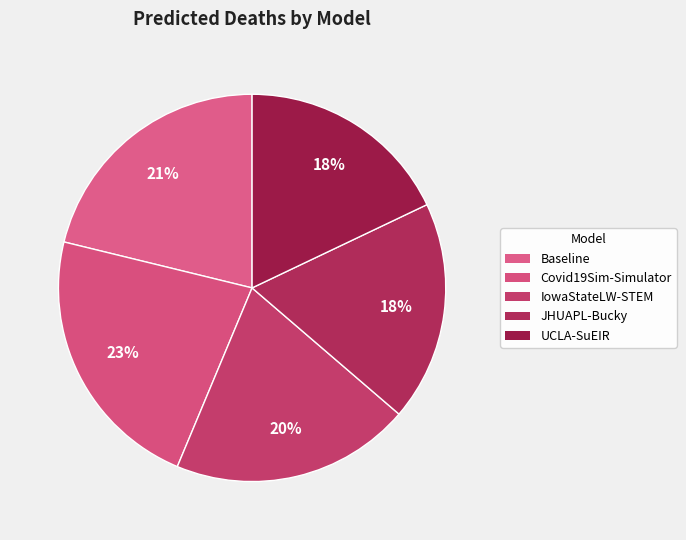

What is the ratio of the value at Baseline to the value at JHUAPL-Bucky?

1.2